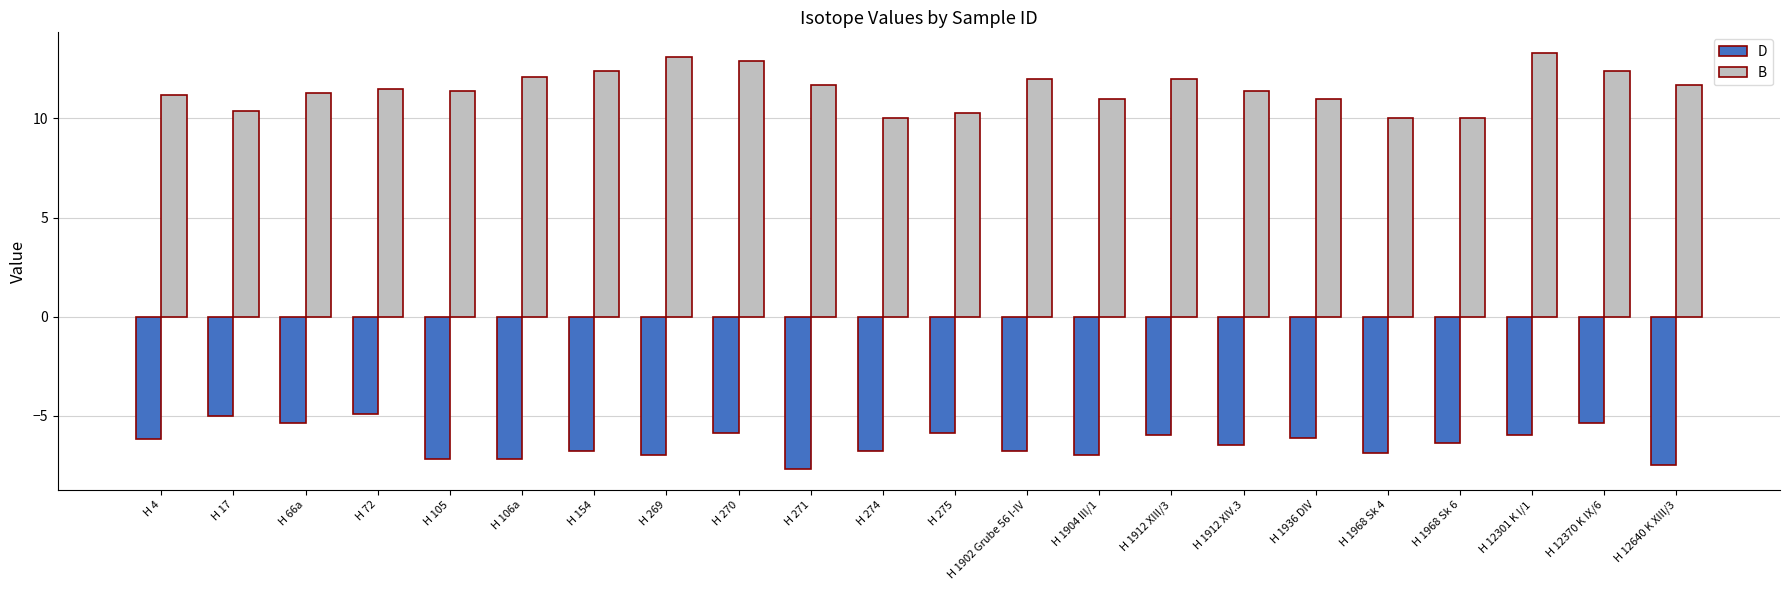

At which label does B first exceed 11?

H 4